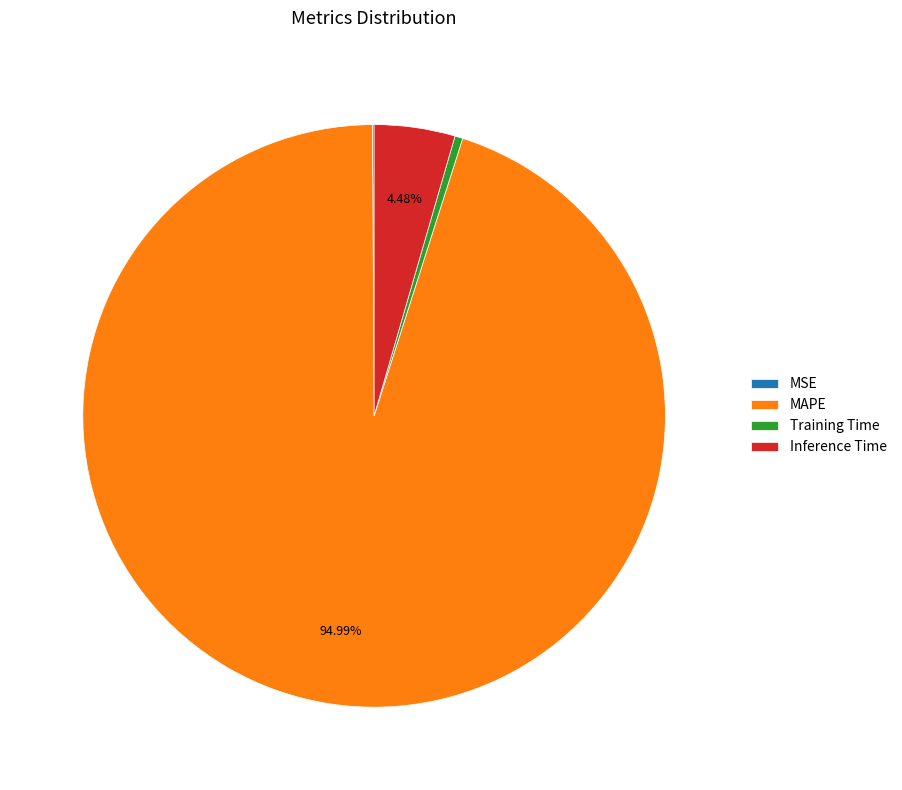

Is it true that MAPE is 95% of the pie?

True